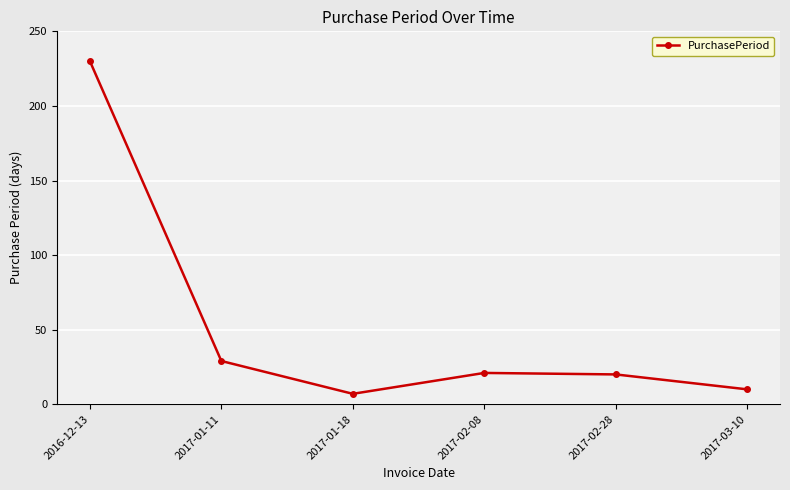

What is the sum of all values?

317